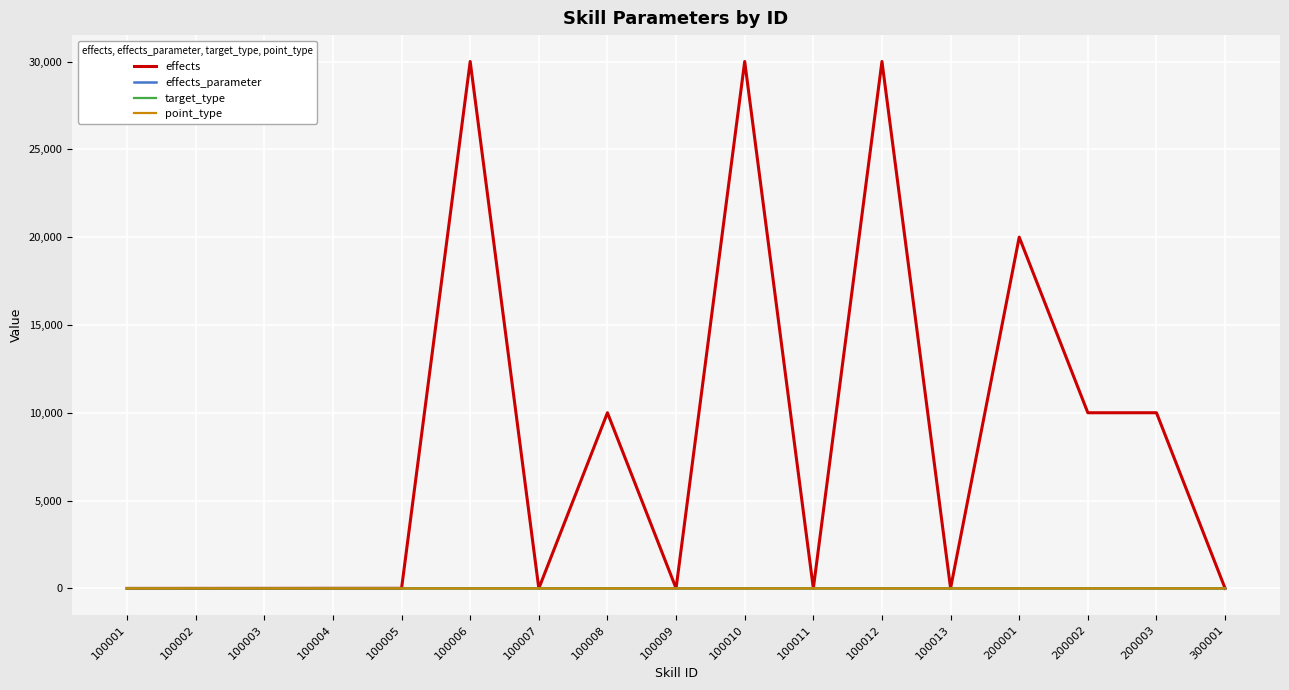

What is the total value across all series at 200001?

20002.0